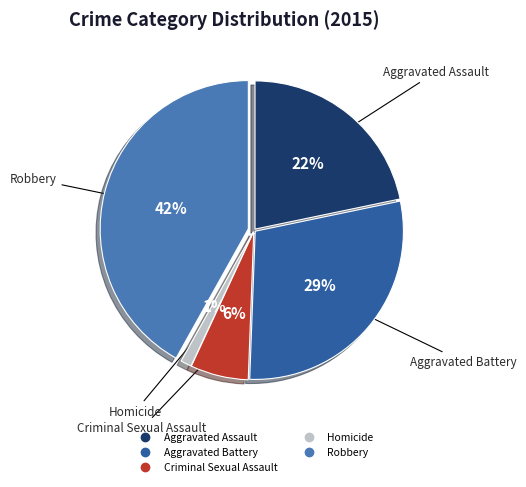

What is the smallest slice in the pie chart?

Homicide